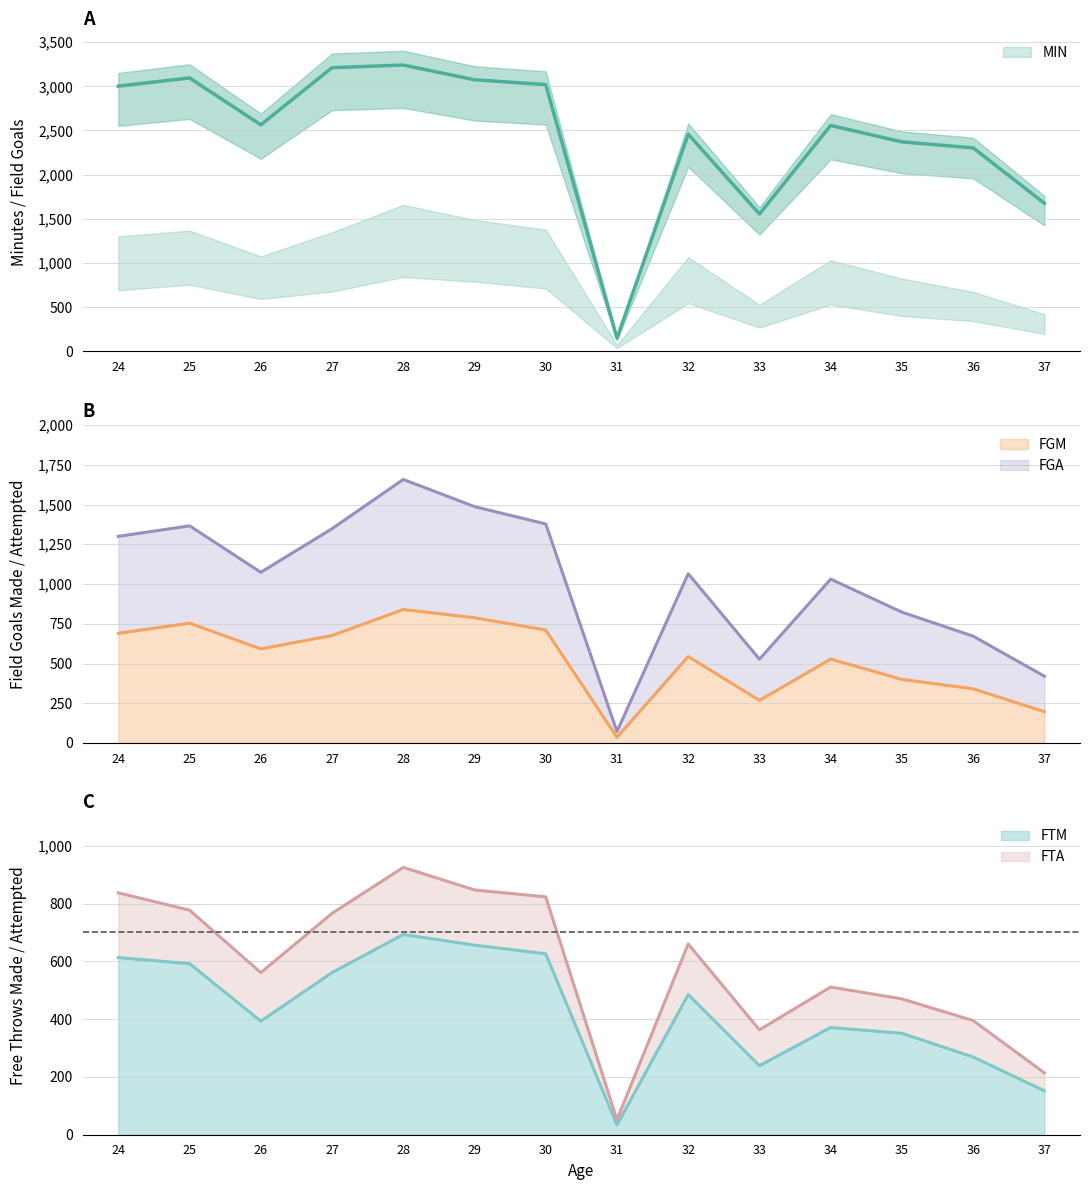

How many lines are shown in the chart?

5